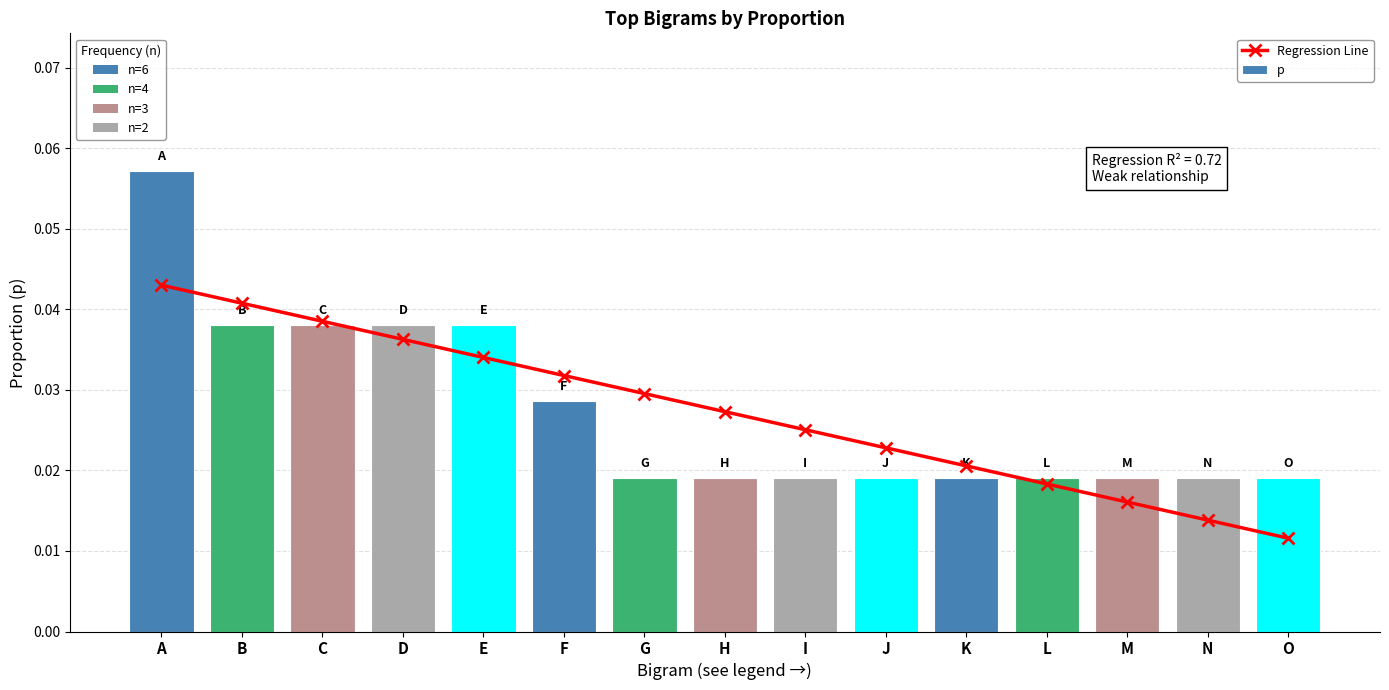

List the labels in order of Regression Line value, smallest first.

O, N, M, L, K, J, I, H, G, F, E, D, C, B, A